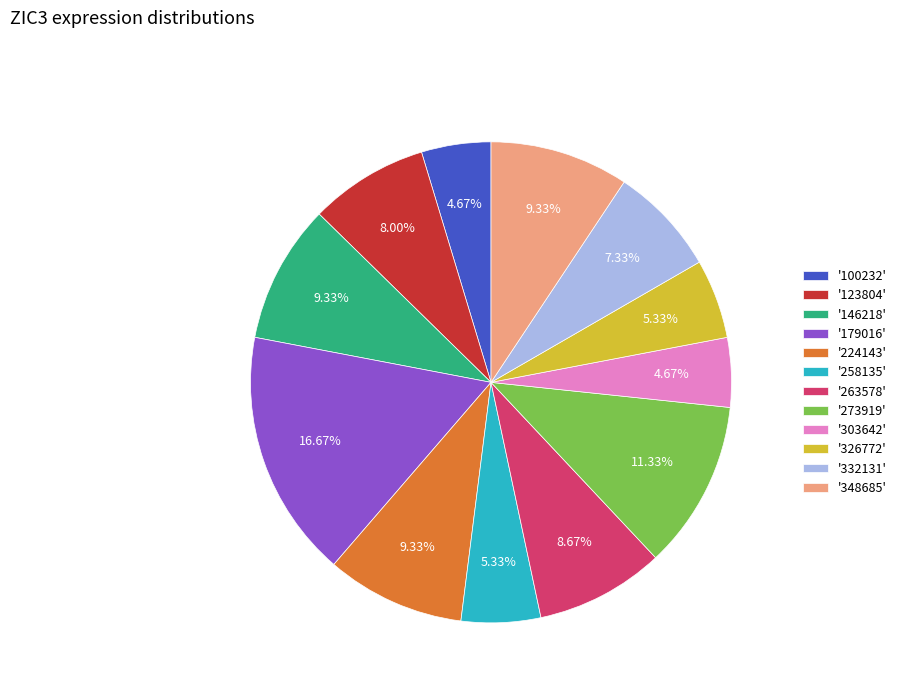

Is there a majority slice in this chart?

No